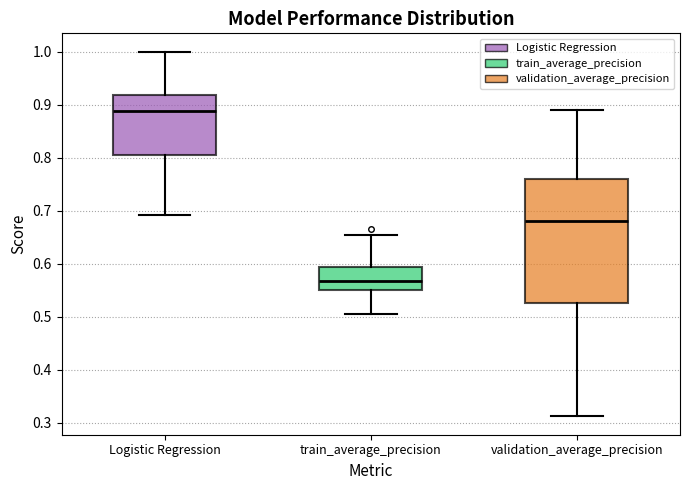

Reading left to right, transcribe this box plot: for each box, give where its median line is, the range the box spans, and where its two whiskers end, as read against the y-axis. The values are not printed on the chart, so give them approximately, as read against the axis.

Logistic Regression: median 0.89, box 0.80 to 0.92, whiskers 0.69 to 1.00
train_average_precision: median 0.57, box 0.55 to 0.59, whiskers 0.50 to 0.65
validation_average_precision: median 0.68, box 0.53 to 0.76, whiskers 0.31 to 0.89